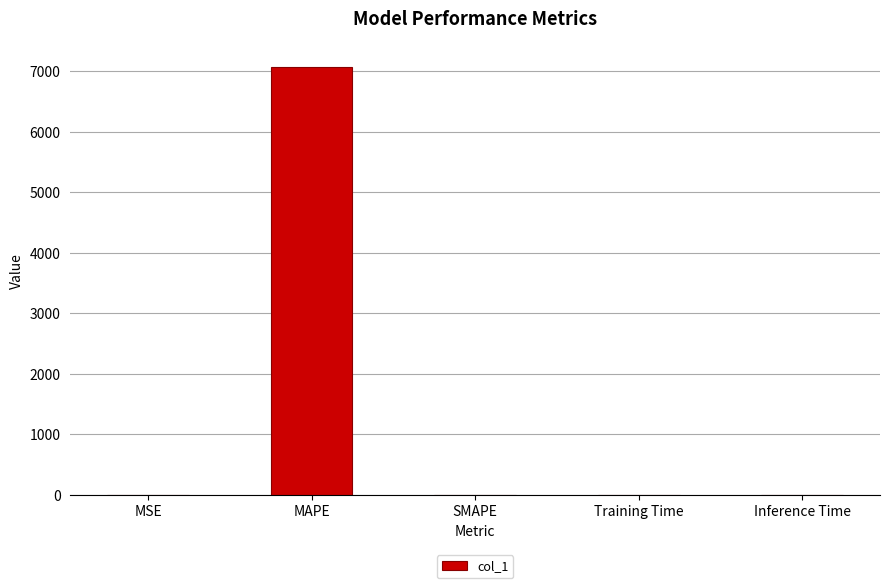

How many data points are above 0?

4